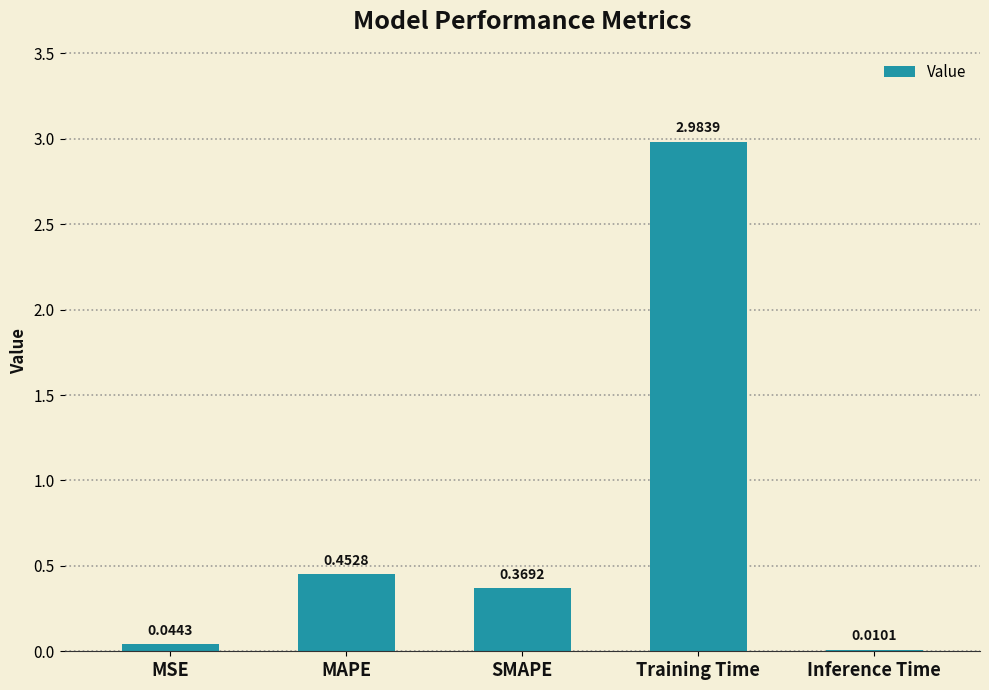

Where is the data nearest to the value 1?

MAPE